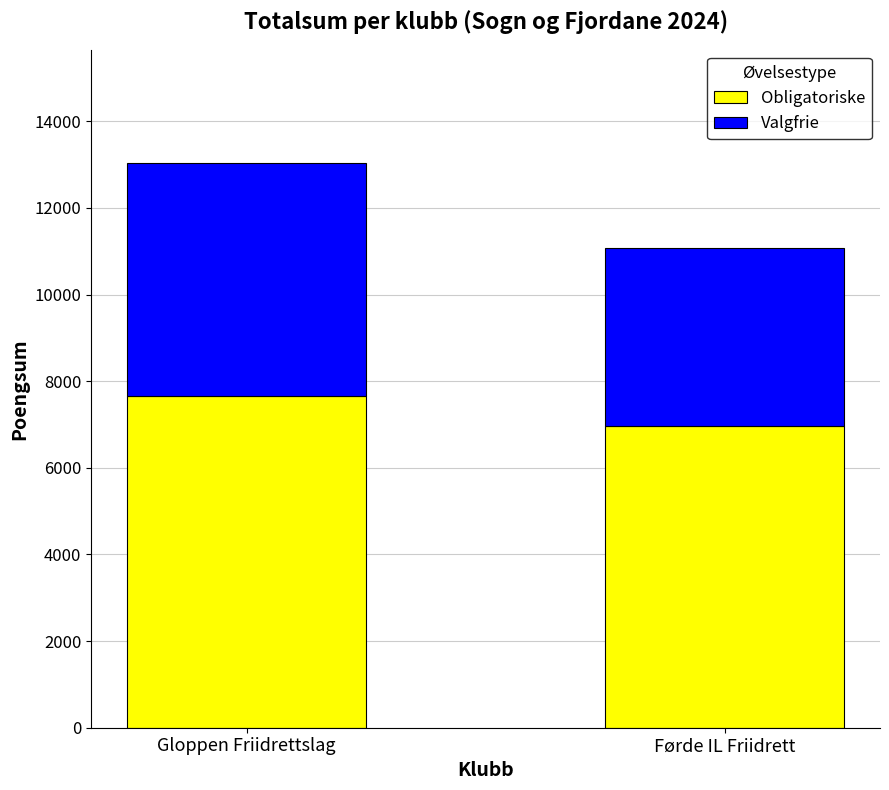

What is the sum of the Obligatoriske values at Førde IL Friidrett and Gloppen Friidrettslag?

14638